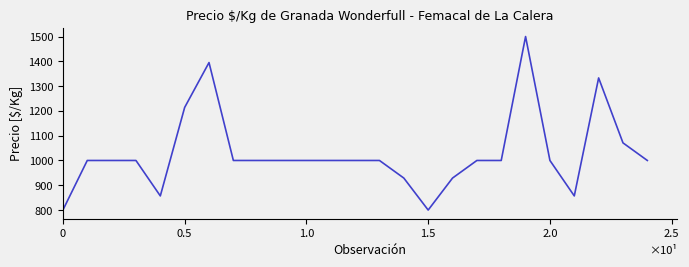

What is the greatest value displayed?

1500